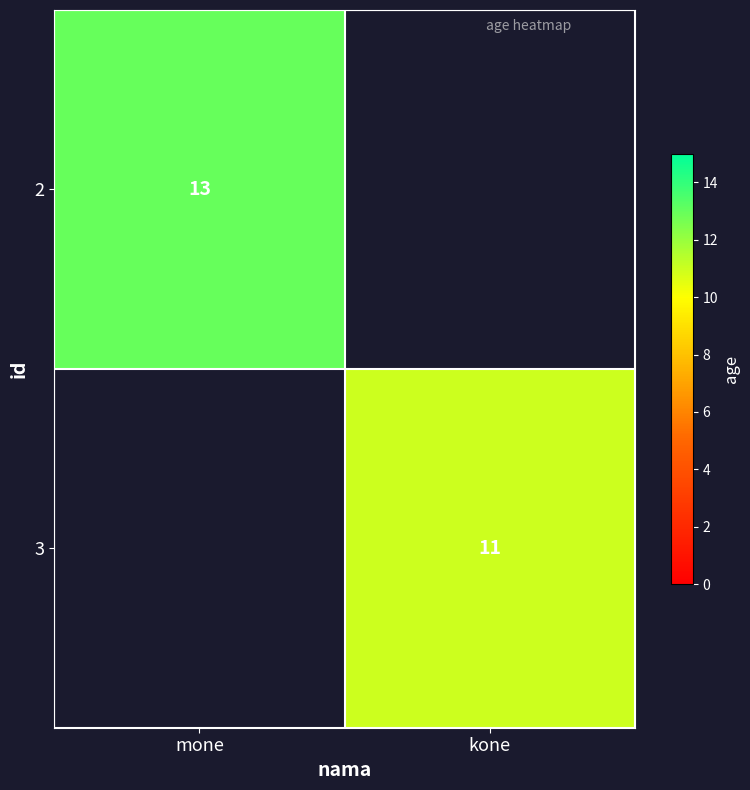

Is the value of 2 at mone greater than the value of 3 at kone?

Yes